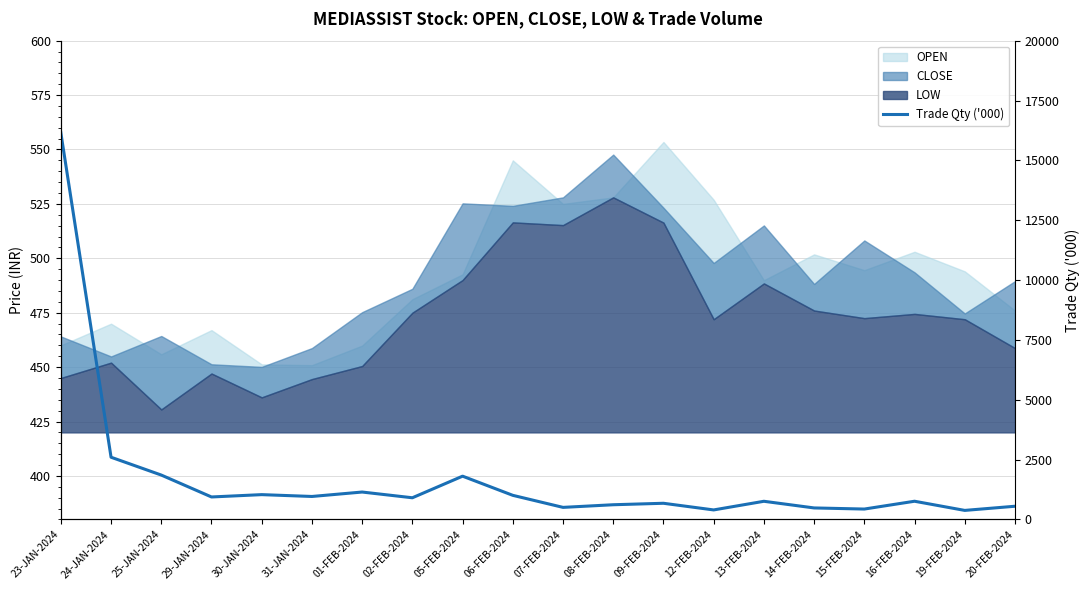

How many lines are shown in the chart?

1